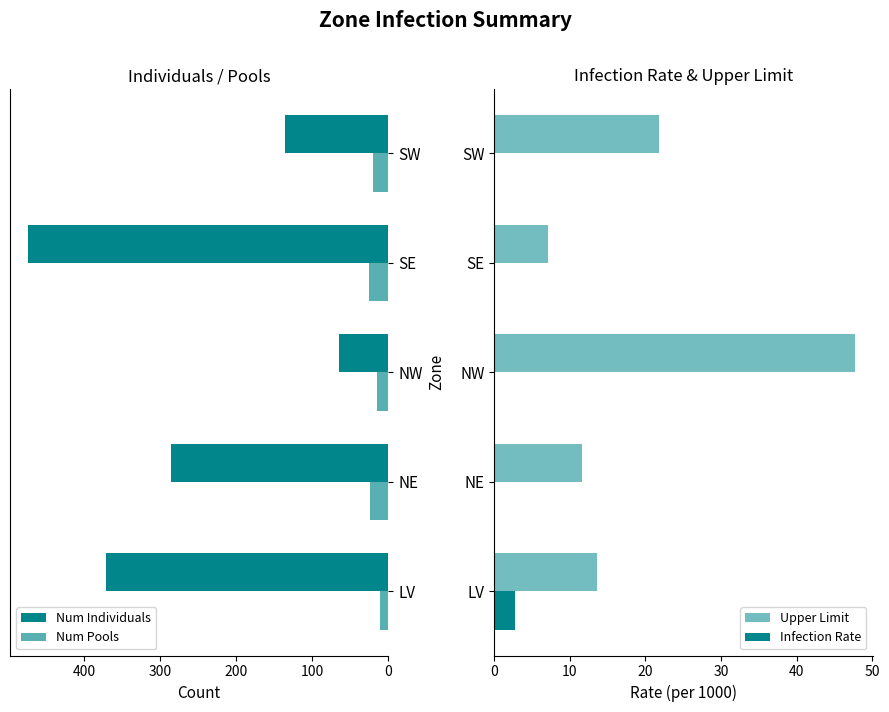

How many distinct data groups are displayed?

4